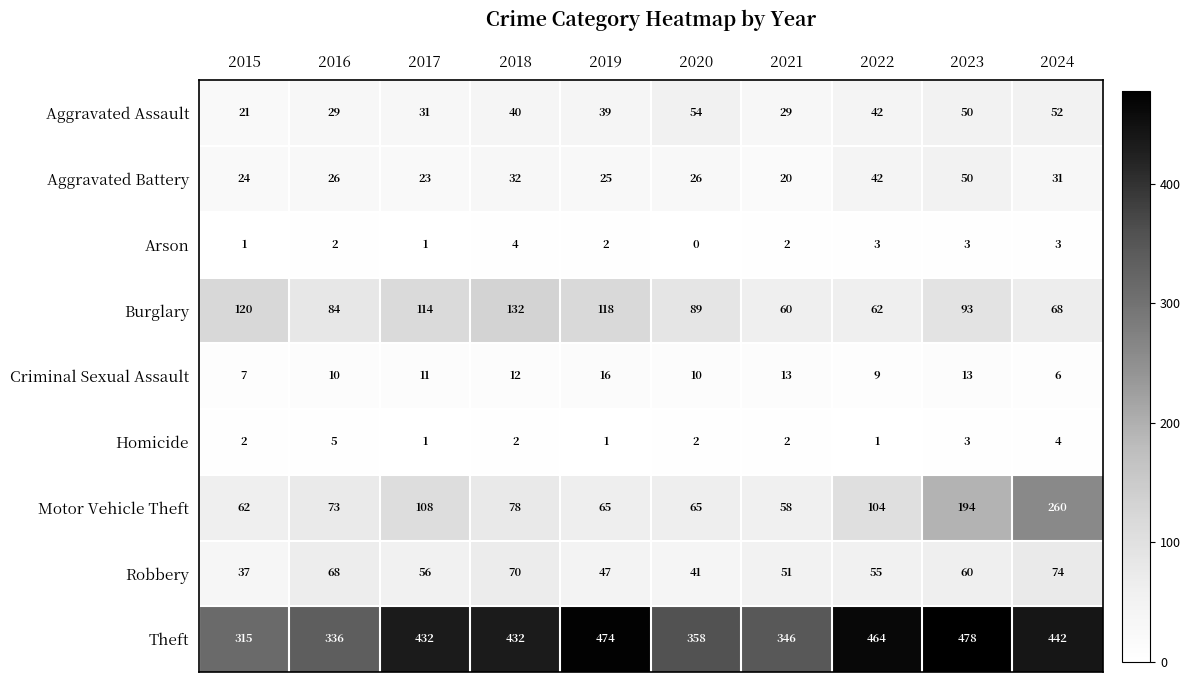

What is the difference between the maximum and minimum values in the Aggravated Assault series?

33